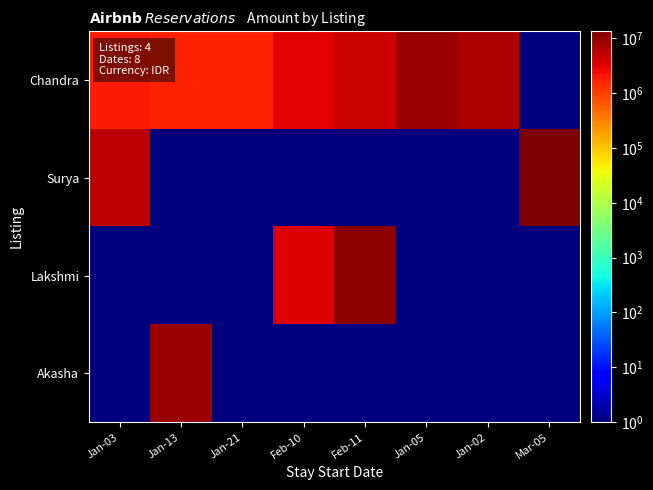

At Jan-13, list the series in order from largest to smallest.

Akasha, Chandra, Surya, Lakshmi